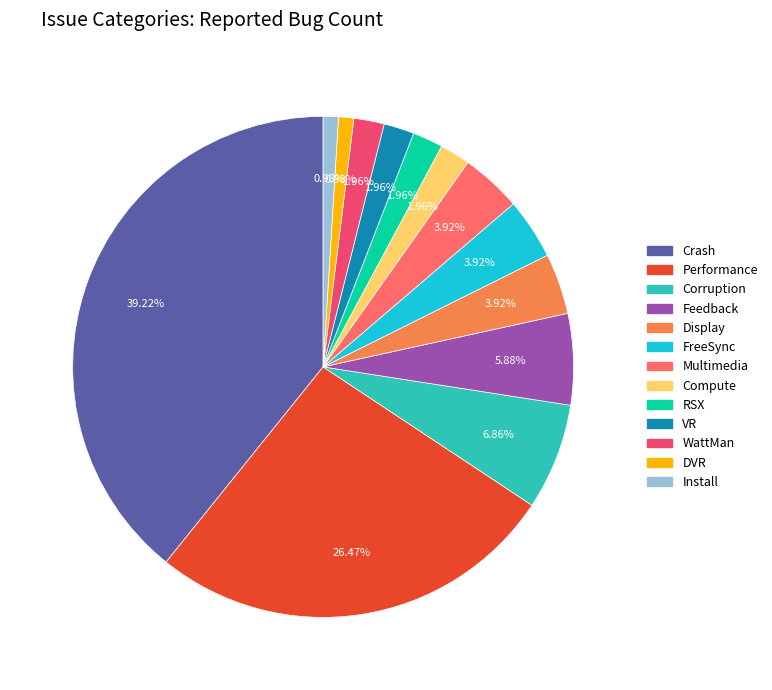

What is the change in value from Corruption to RSX?

-5